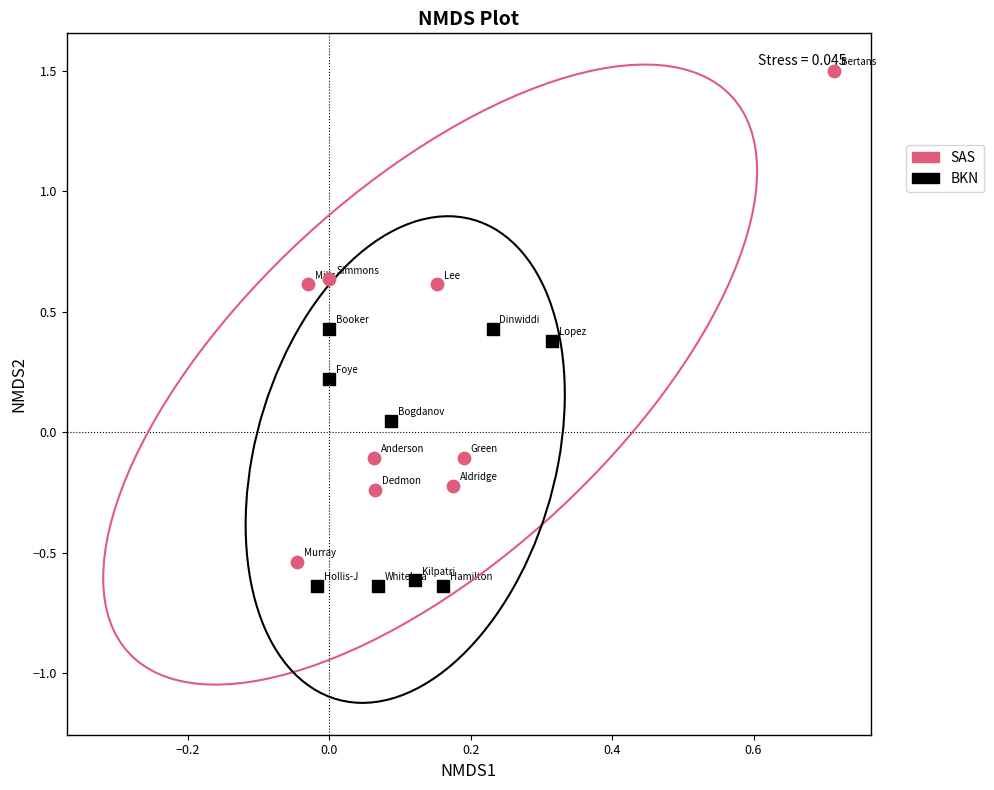

Which series reaches the maximum Y coordinate?

SAS